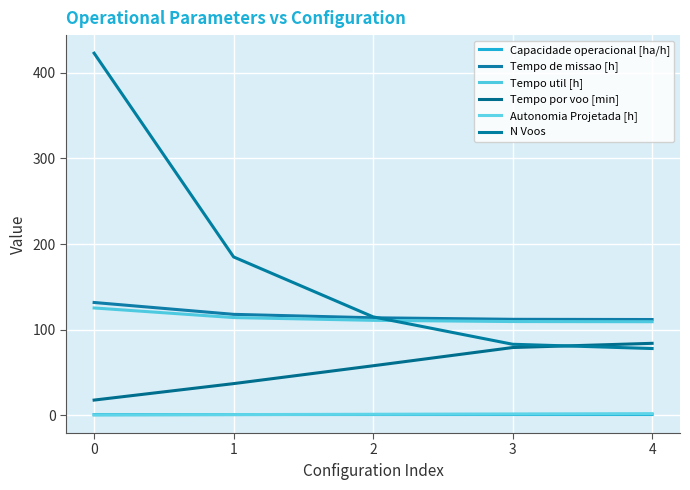

Which series has the largest total across all categories?

N Voos